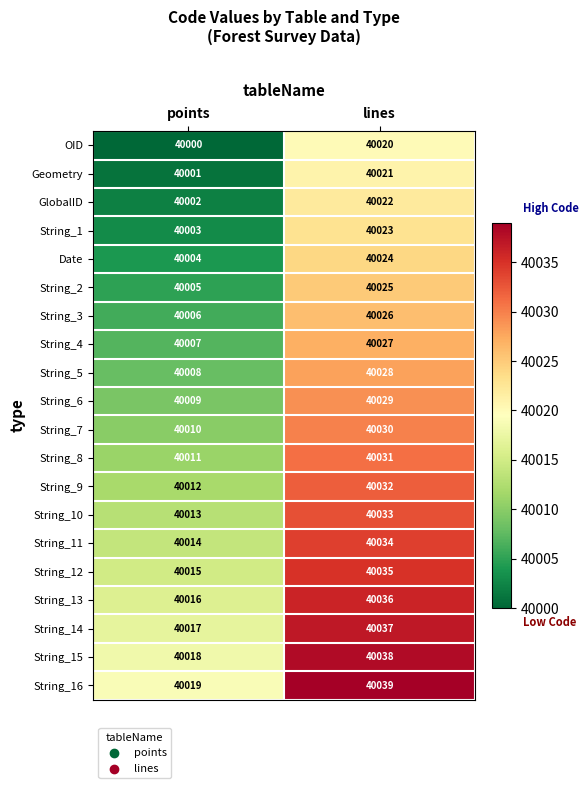

True or false: String_9 has a value of 54919 at points.

False